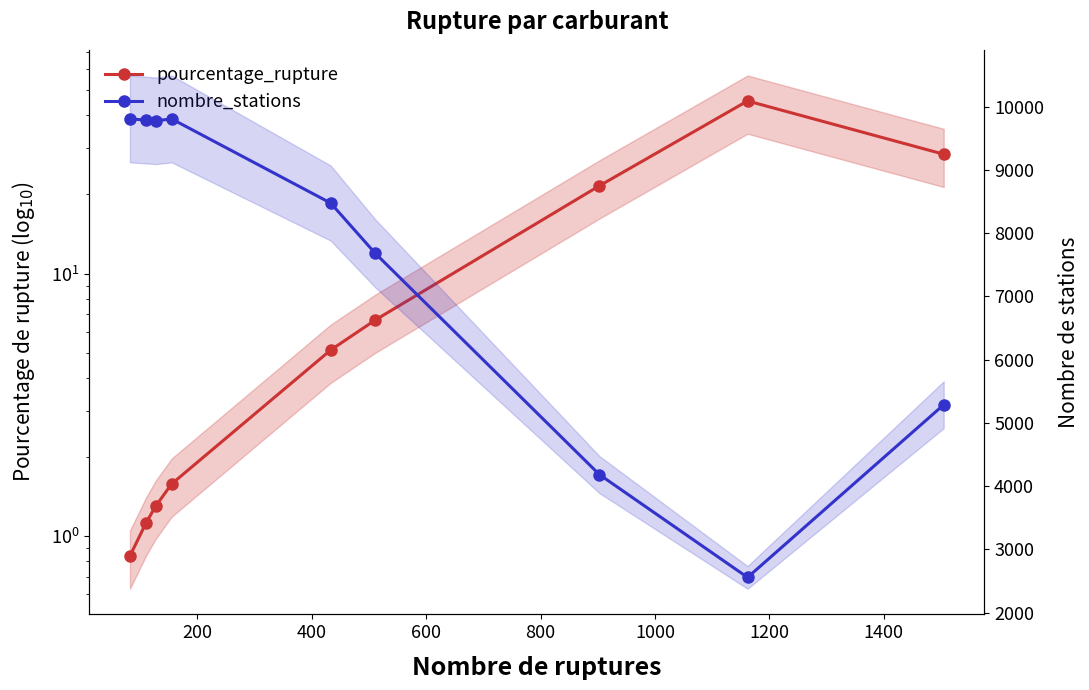

What is the greatest value displayed?

9805.0